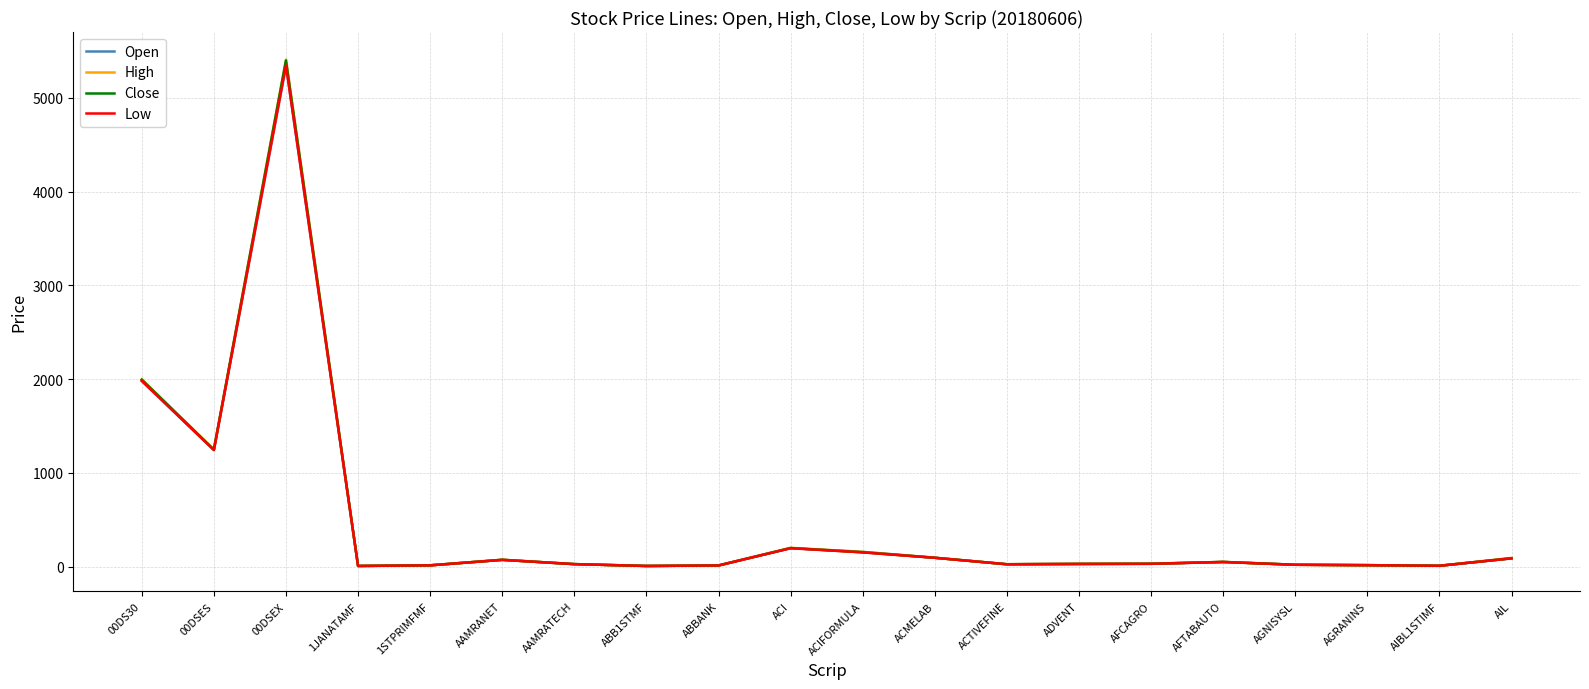

True or false: Close and High intersect in this chart.

False